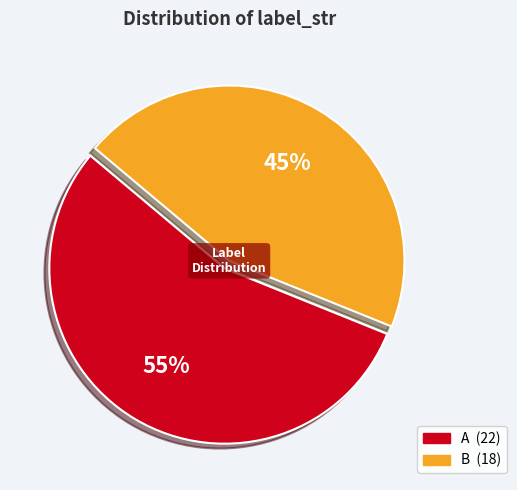

True or false: B accounts for 55% of the total.

False